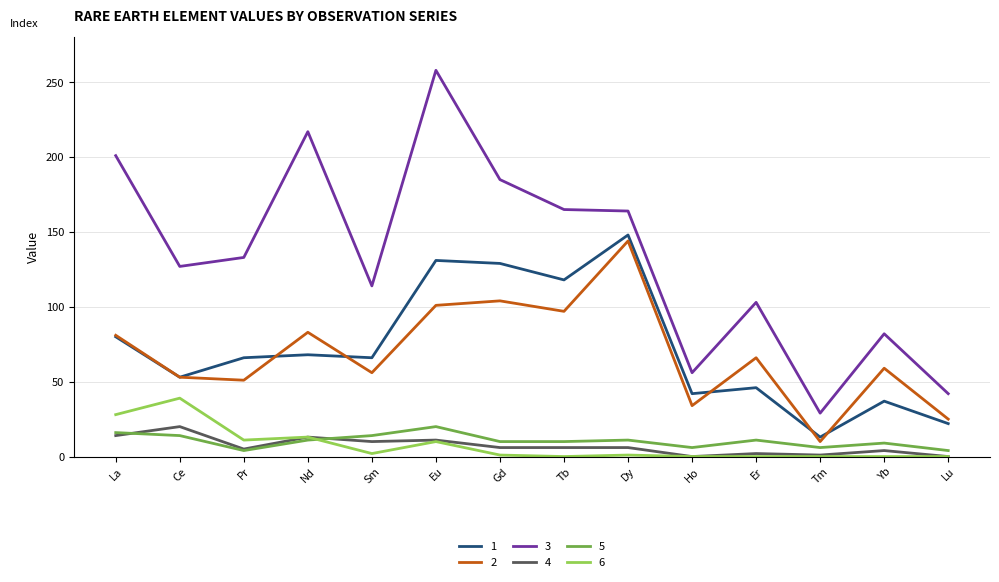

True or false: 2 and 4 intersect in this chart.

False